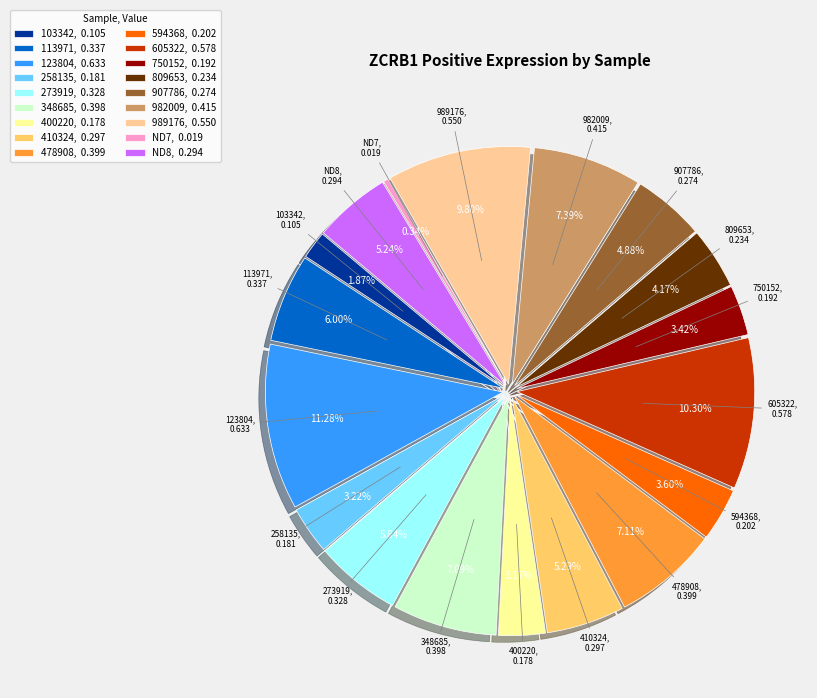

Between 103342 and 594368, which is larger?

594368